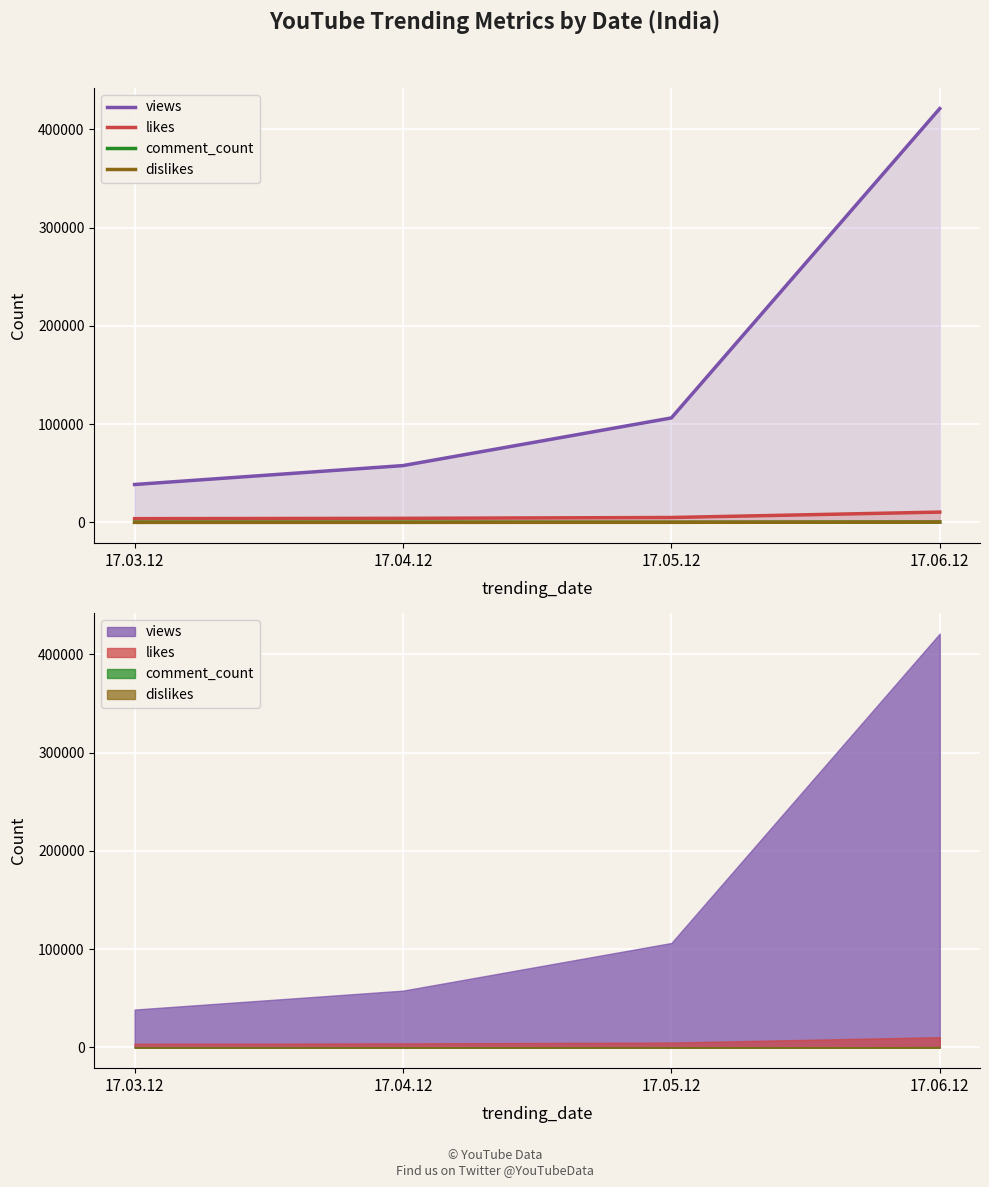

Which category has the lowest value across all series?

17.03.12